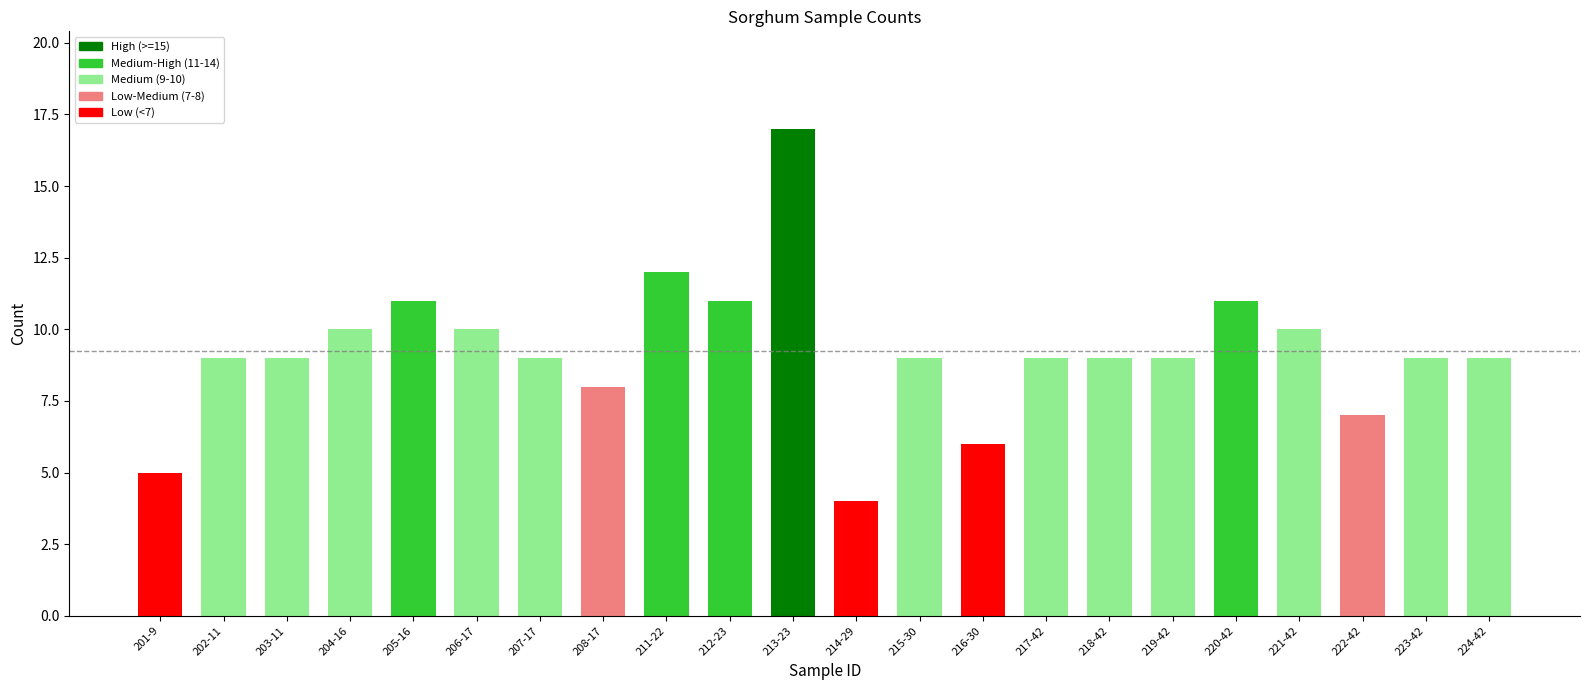

At which category does the chart reach its peak across all series?

213-23